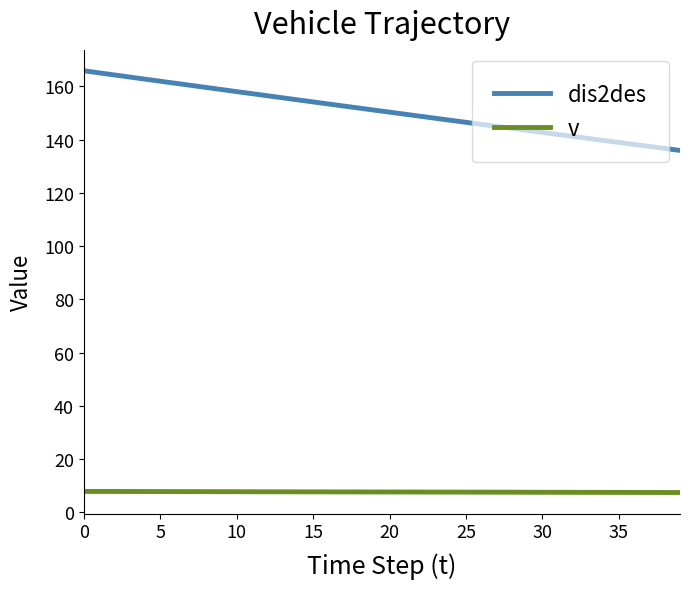

What is the greatest value displayed?

165.8